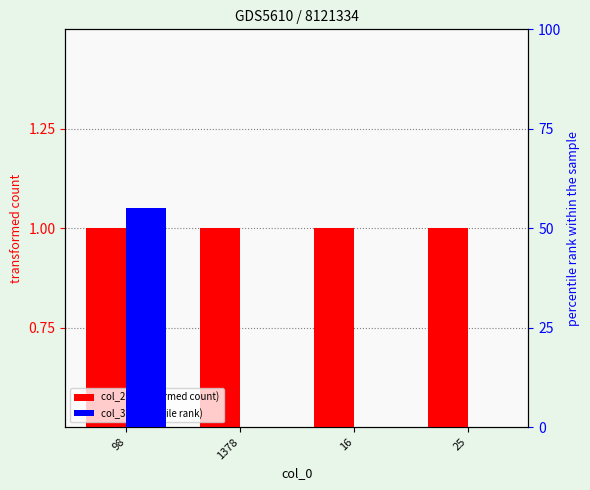

What is the label of the 2nd bar from the left?

1378